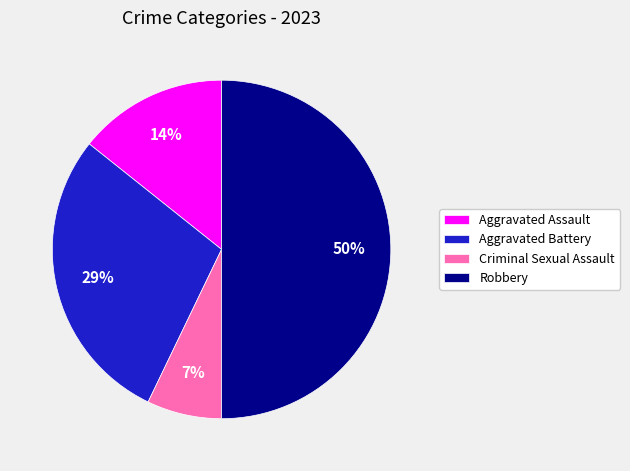

To the nearest percent, what percentage of the pie is Criminal Sexual Assault?

7%